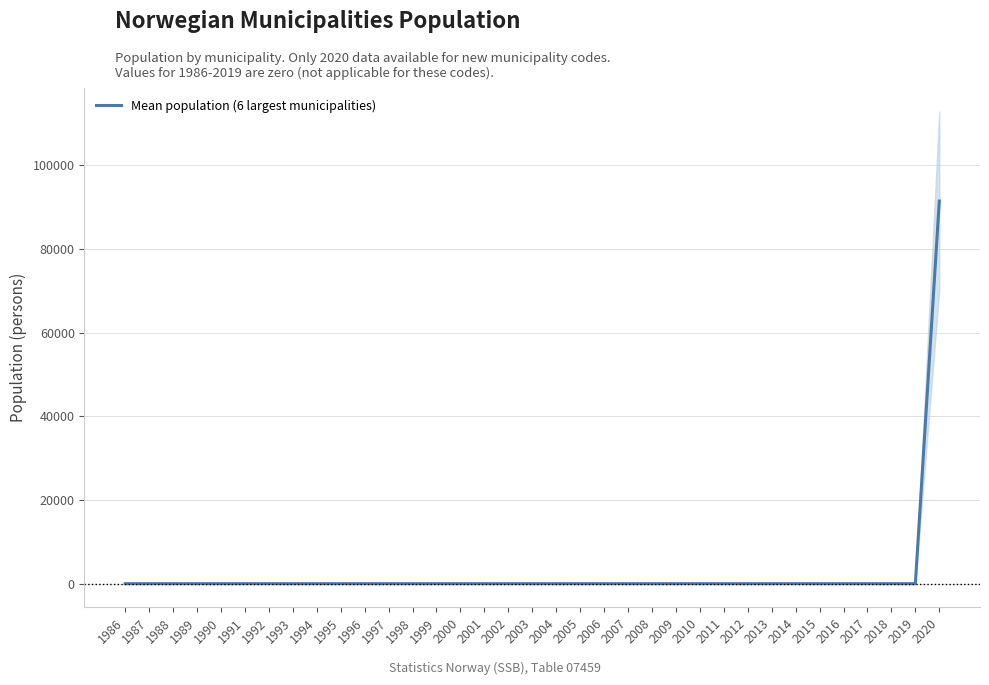

How many data points does each series have?

35